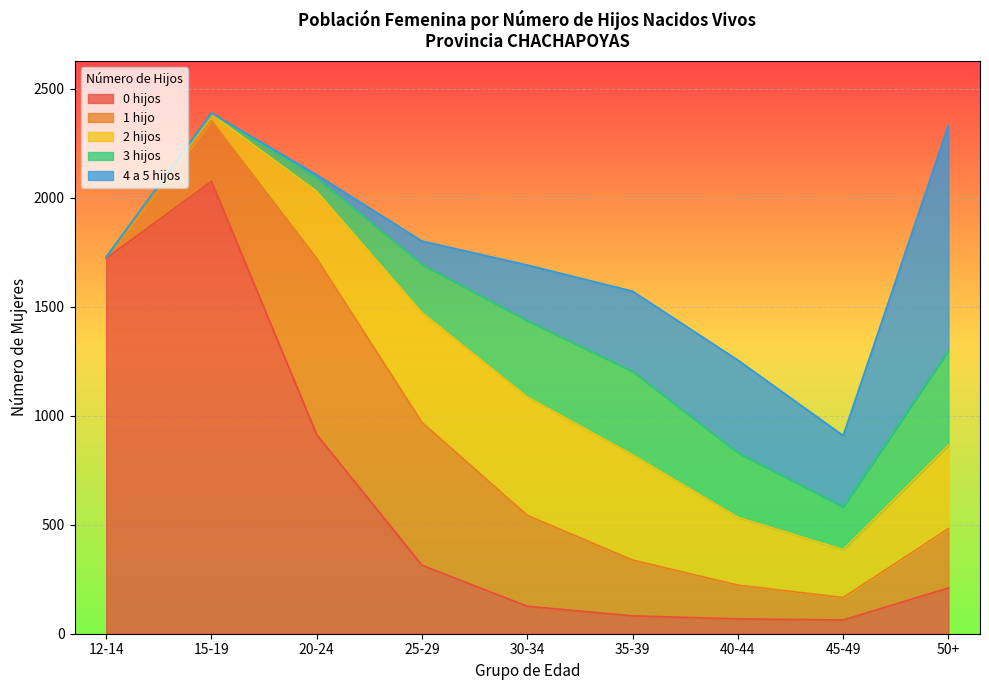

At which category does the chart reach its minimum across all series?

12-14